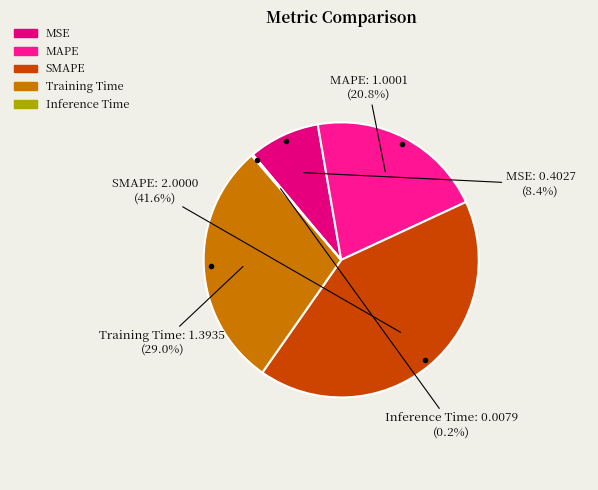

Which slice is the largest?

SMAPE